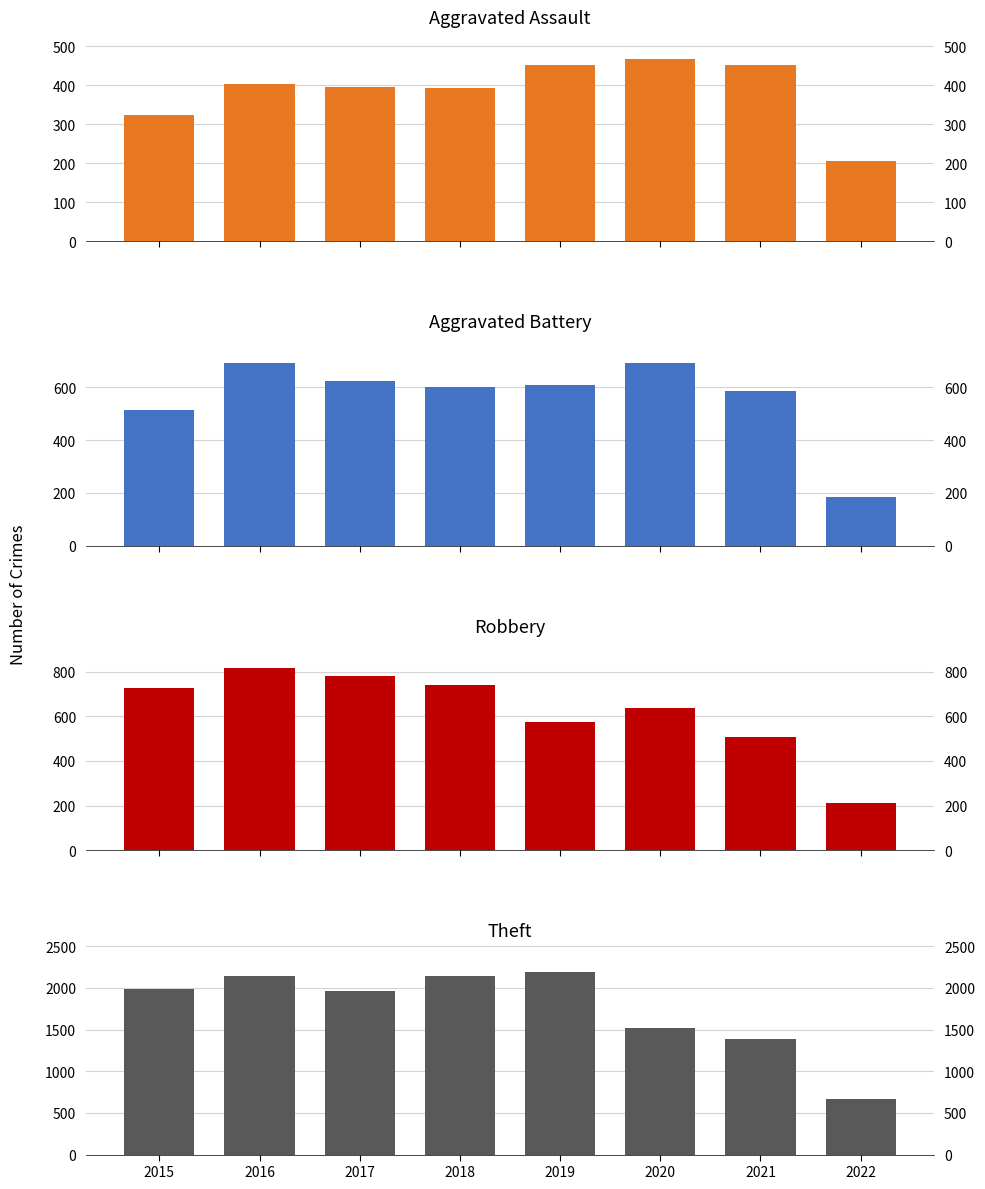

Rank the categories by Robbery value from lowest to highest.

2022, 2021, 2019, 2020, 2015, 2018, 2017, 2016